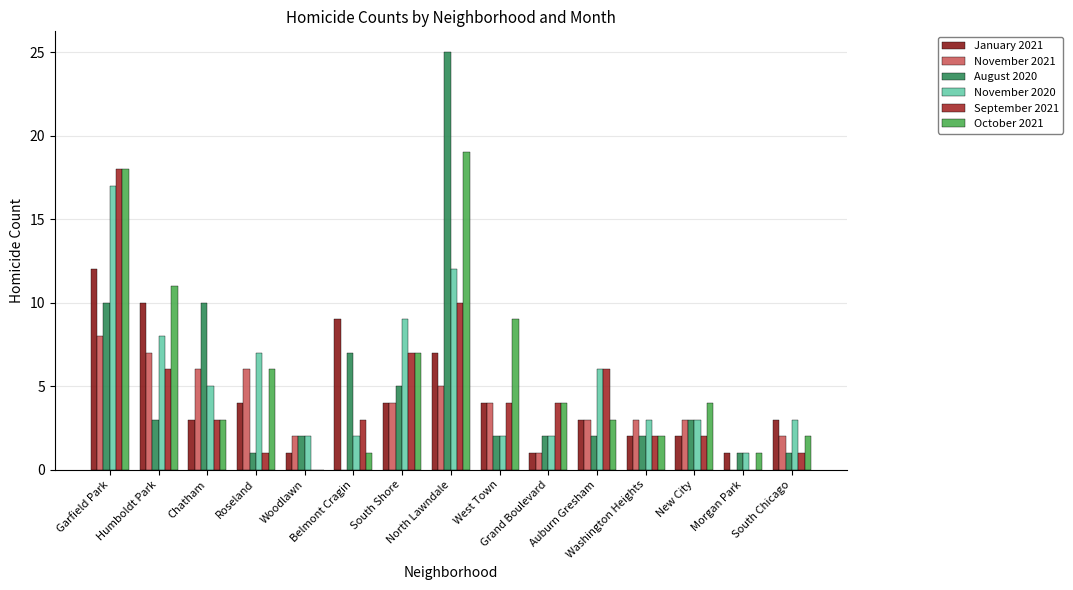

Reading right to left, list all the values displayed in this chart.

January 2021: South Chicago=3	Morgan Park=1	New City=2	Washington Heights=2	Auburn Gresham=3	Grand Boulevard=1	West Town=4	North Lawndale=7	South Shore=4	Belmont Cragin=9	Woodlawn=1	Roseland=4	Chatham=3	Humboldt Park=10	Garfield Park=12
November 2021: South Chicago=2	Morgan Park=0	New City=3	Washington Heights=3	Auburn Gresham=3	Grand Boulevard=1	West Town=4	North Lawndale=5	South Shore=4	Belmont Cragin=0	Woodlawn=2	Roseland=6	Chatham=6	Humboldt Park=7	Garfield Park=8
August 2020: South Chicago=1	Morgan Park=1	New City=3	Washington Heights=2	Auburn Gresham=2	Grand Boulevard=2	West Town=2	North Lawndale=25	South Shore=5	Belmont Cragin=7	Woodlawn=2	Roseland=1	Chatham=10	Humboldt Park=3	Garfield Park=10
November 2020: South Chicago=3	Morgan Park=1	New City=3	Washington Heights=3	Auburn Gresham=6	Grand Boulevard=2	West Town=2	North Lawndale=12	South Shore=9	Belmont Cragin=2	Woodlawn=2	Roseland=7	Chatham=5	Humboldt Park=8	Garfield Park=17
September 2021: South Chicago=1	Morgan Park=0	New City=2	Washington Heights=2	Auburn Gresham=6	Grand Boulevard=4	West Town=4	North Lawndale=10	South Shore=7	Belmont Cragin=3	Woodlawn=0	Roseland=1	Chatham=3	Humboldt Park=6	Garfield Park=18
October 2021: South Chicago=2	Morgan Park=1	New City=4	Washington Heights=2	Auburn Gresham=3	Grand Boulevard=4	West Town=9	North Lawndale=19	South Shore=7	Belmont Cragin=1	Woodlawn=0	Roseland=6	Chatham=3	Humboldt Park=11	Garfield Park=18